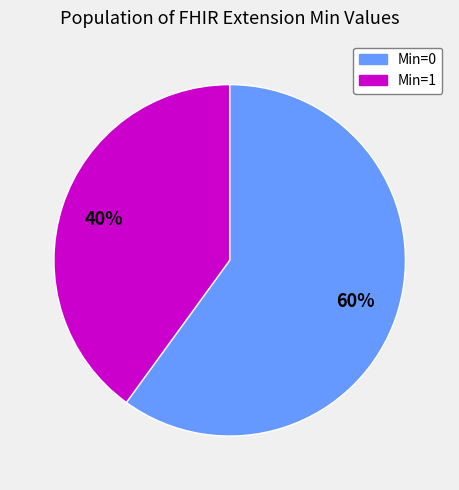

How many slices are in this pie chart?

2